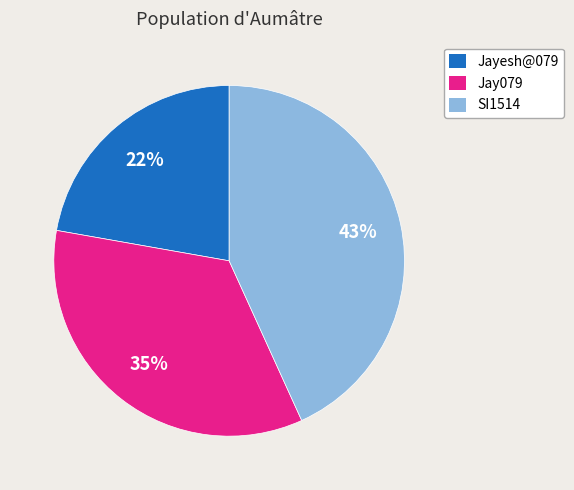

Rank the categories by value from lowest to highest.

Jayesh@079, Jay079, SI1514